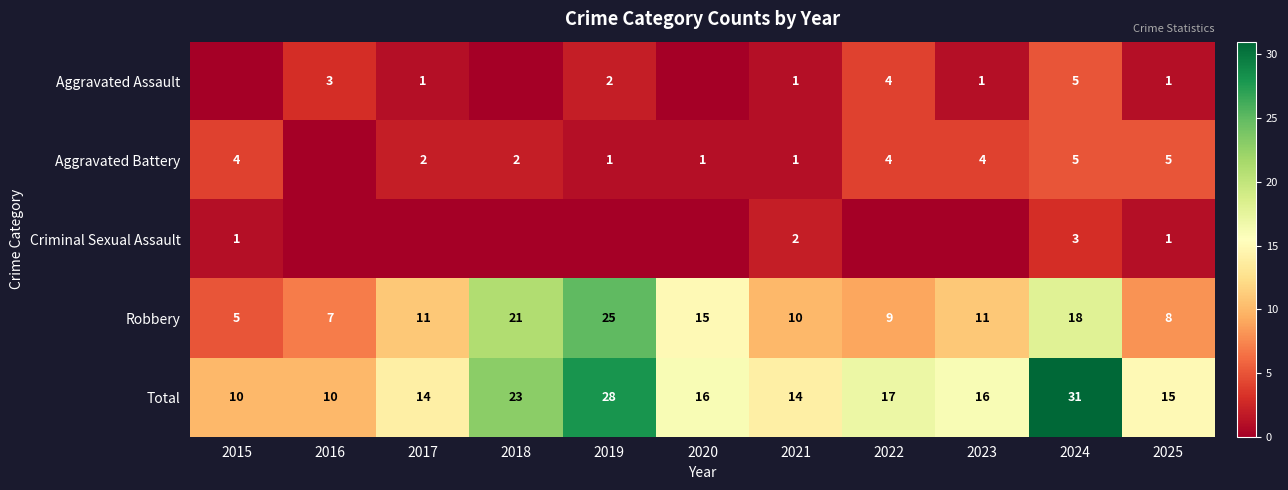

What is the approximate value of Robbery at 2024?

18